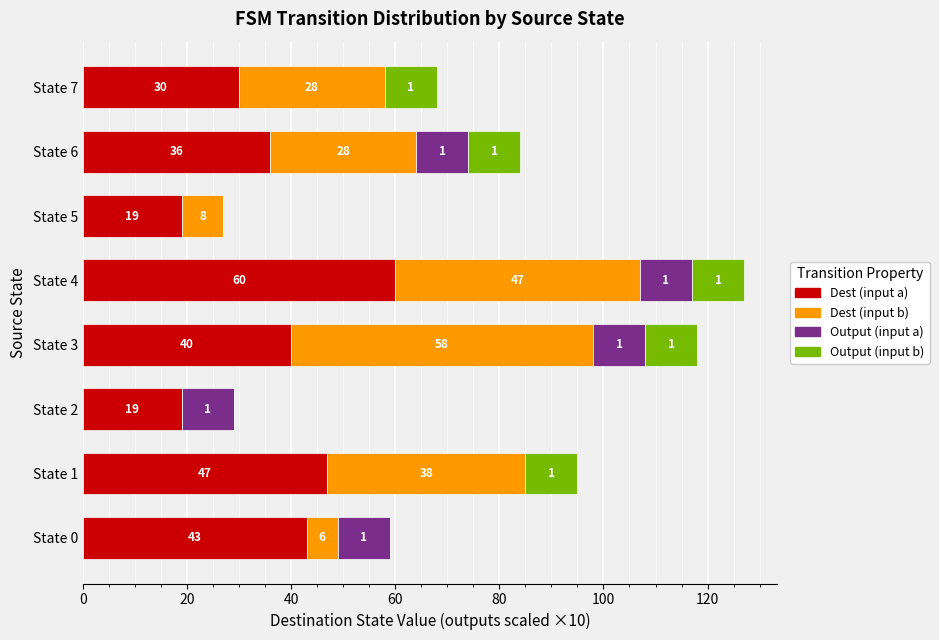

At which label does Dest (input a) reach its peak?

State 4